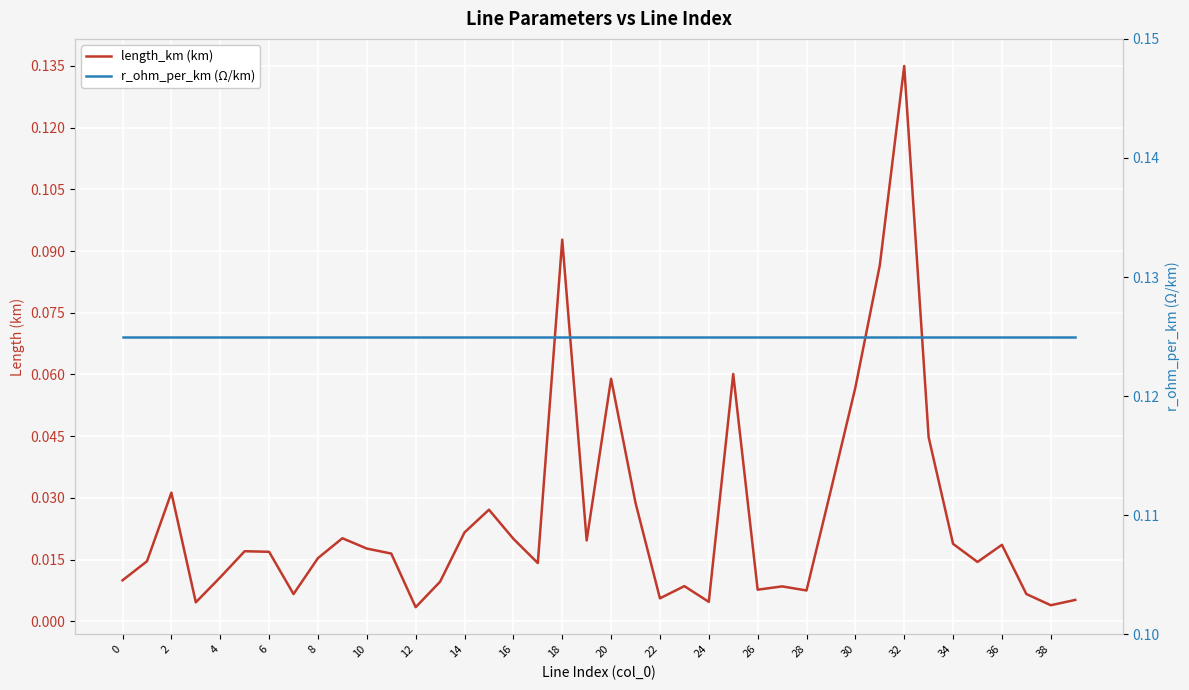

List the series in order of their overall mean, lowest first.

length_km (km), r_ohm_per_km (Ω/km)